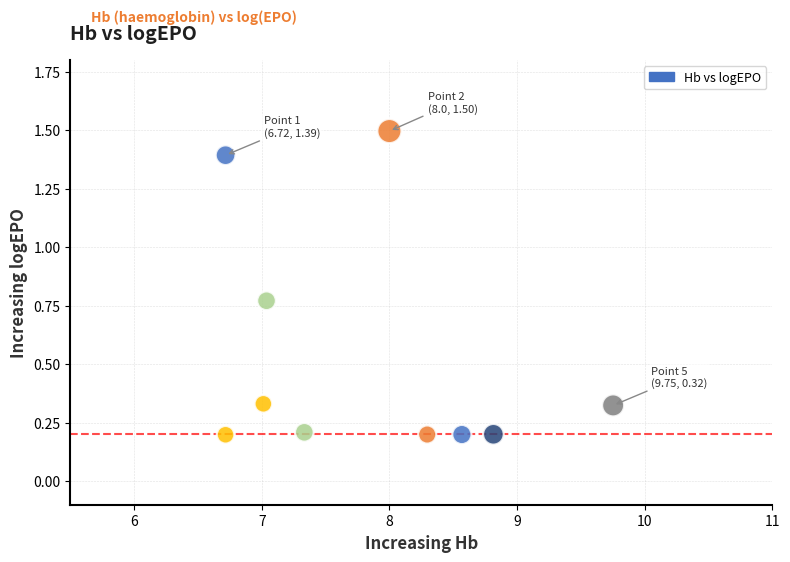

What is the average X value?

7.8